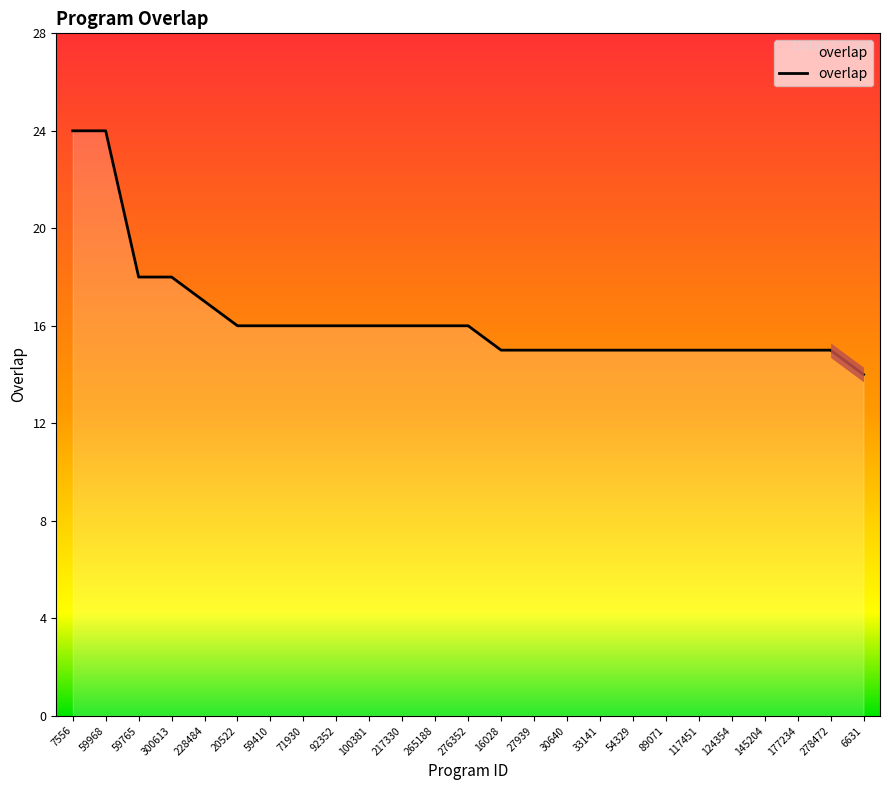

True or false: the data shows 24 at 59410.

False